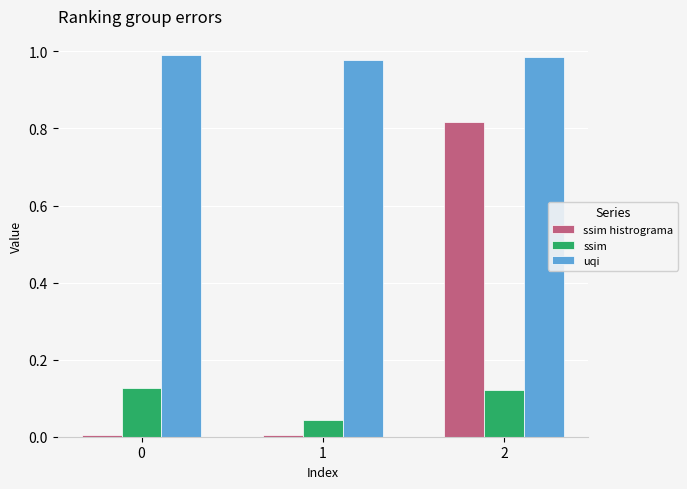

Rank the series at 1 from lowest to highest value.

ssim histrograma, ssim, uqi